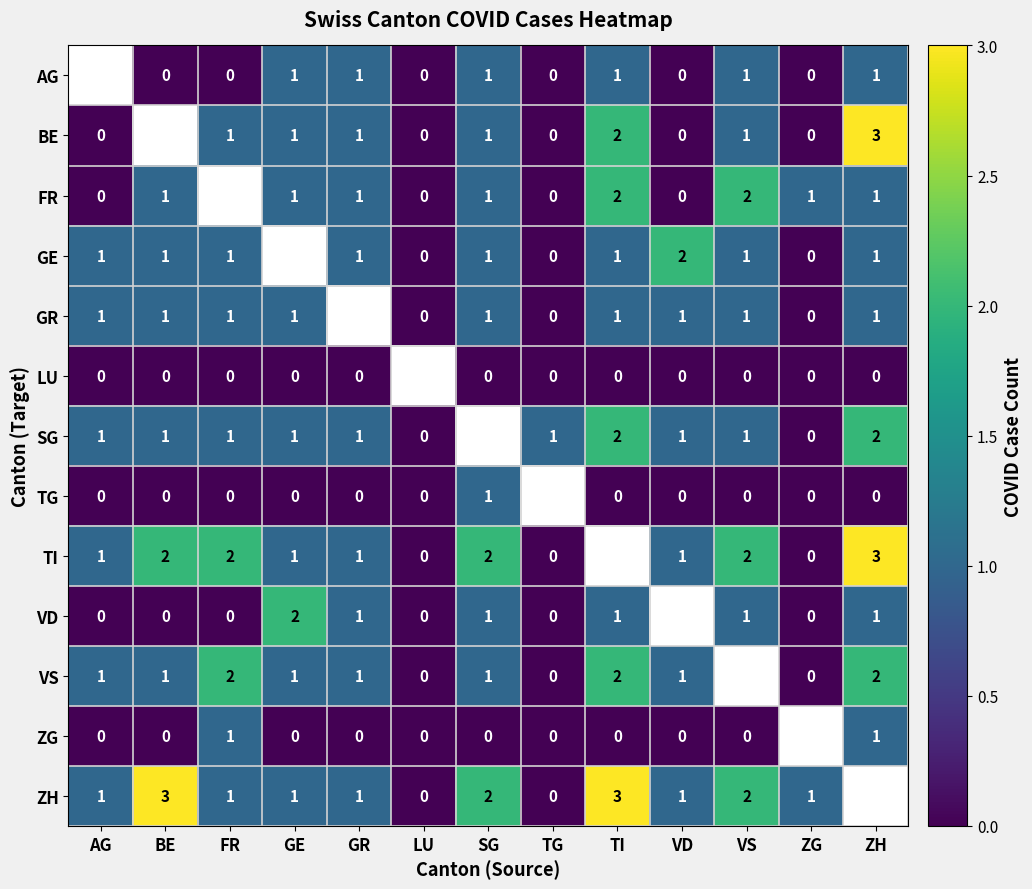

True or false: GR has a value of 1 at GE.

True